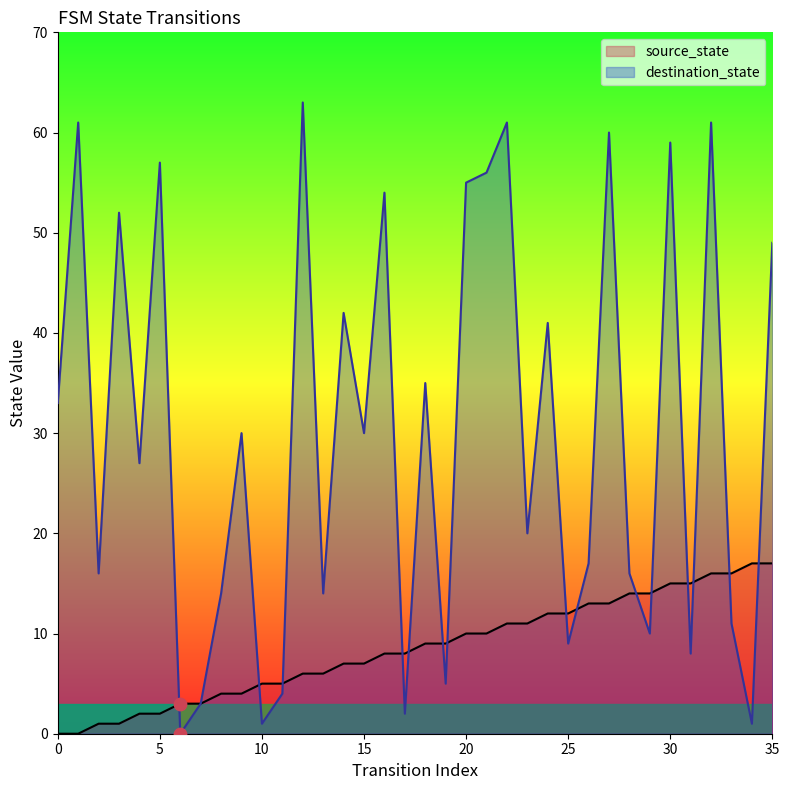

At how many categories does at least one series exceed 45?

12